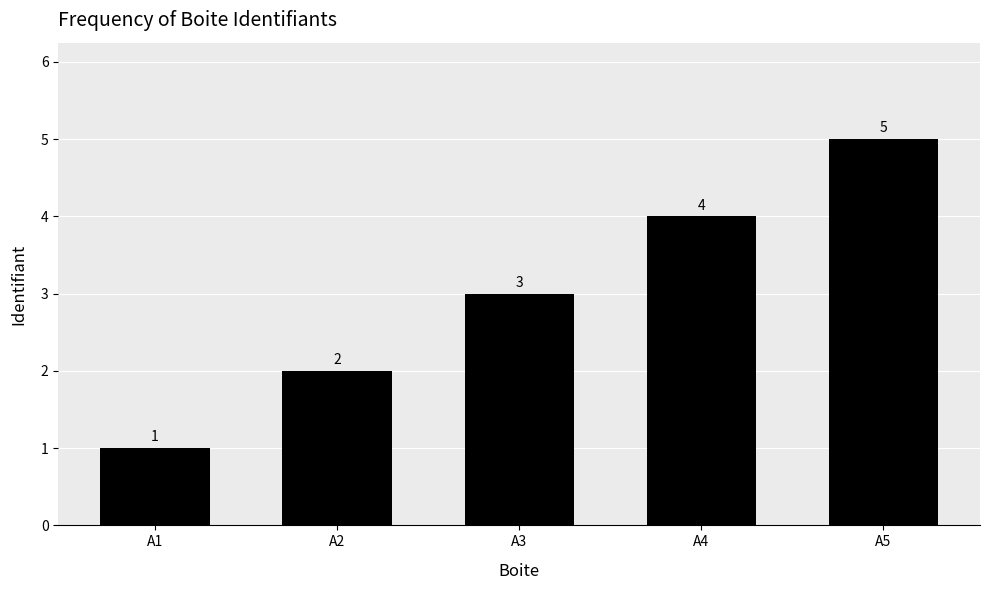

How many data points does each series have?

5